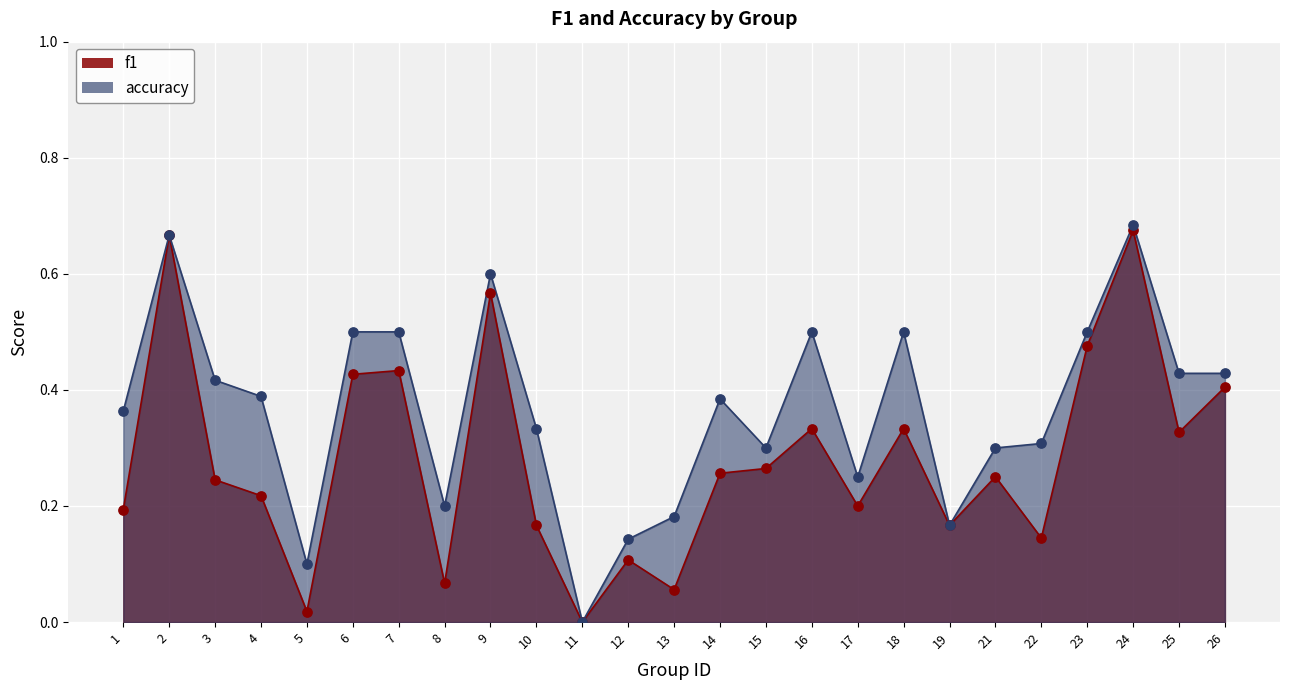

Which series has the largest Y range (max minus min)?

accuracy